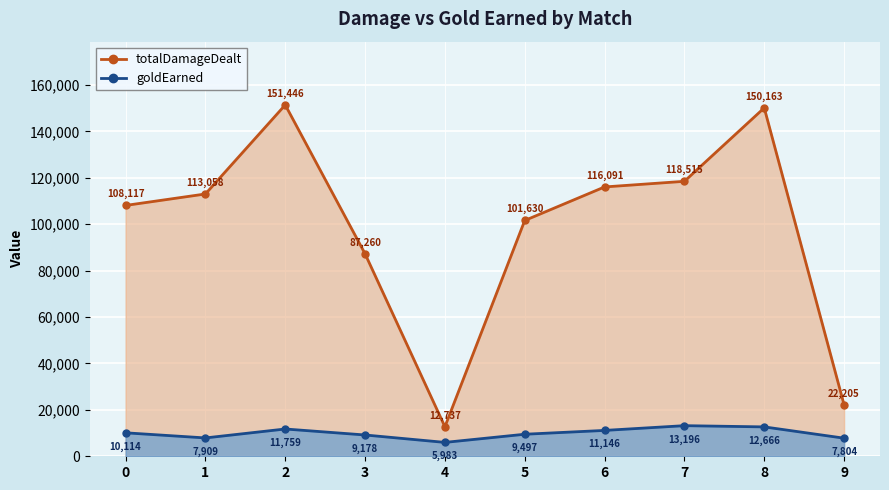

Between 2 and 9, which is larger?

2